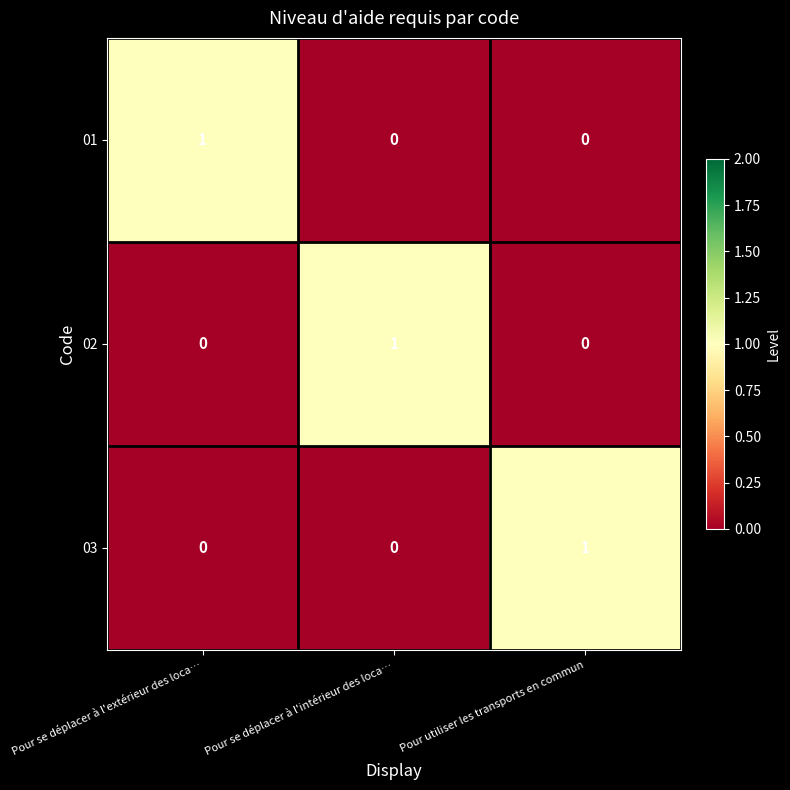

Reading right to left, extract all data points from this chart.

01: Pour utiliser les transports en commun=0	Pour se déplacer à l'intérieur des loca…=0	Pour se déplacer à l'extérieur des loca…=1
02: Pour utiliser les transports en commun=0	Pour se déplacer à l'intérieur des loca…=1	Pour se déplacer à l'extérieur des loca…=0
03: Pour utiliser les transports en commun=1	Pour se déplacer à l'intérieur des loca…=0	Pour se déplacer à l'extérieur des loca…=0